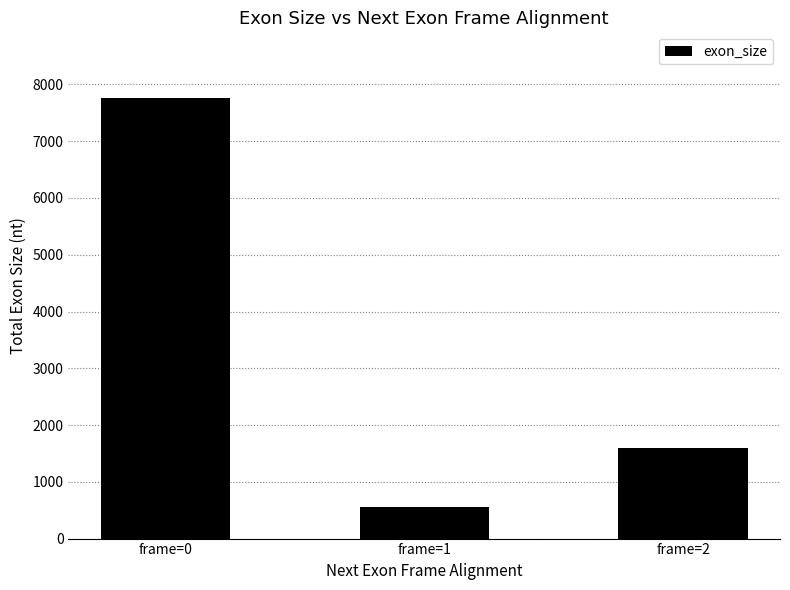

What is the sum of all values?

9905